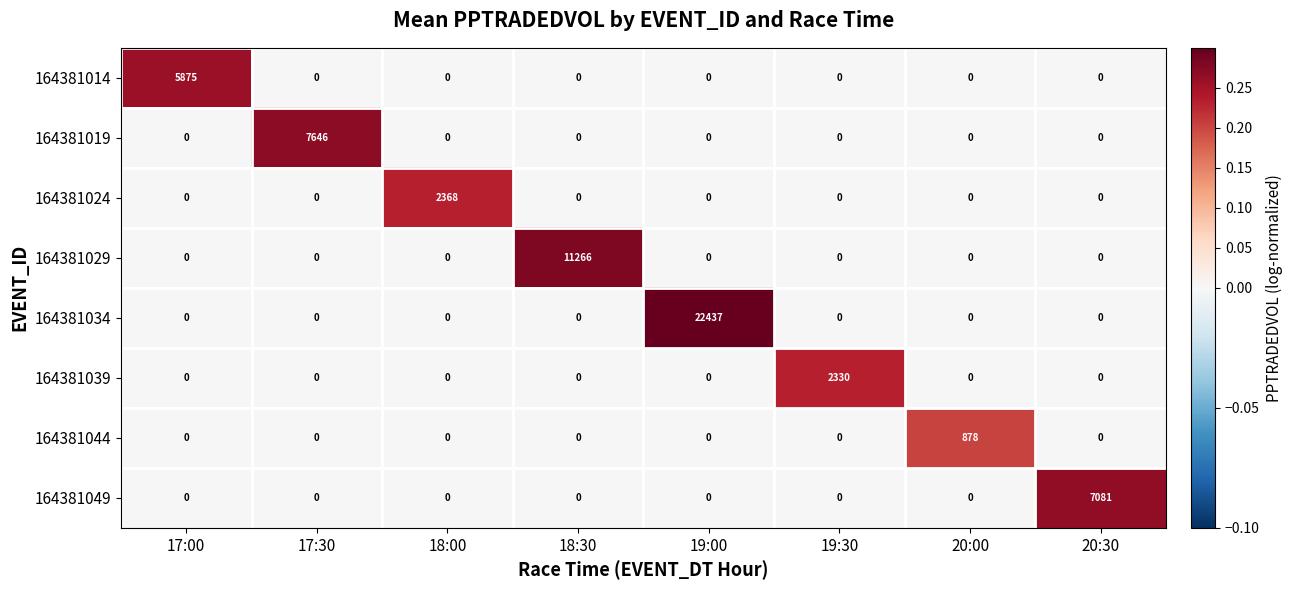

True or false: 164381039 has a value of 0 at 18:00.

True